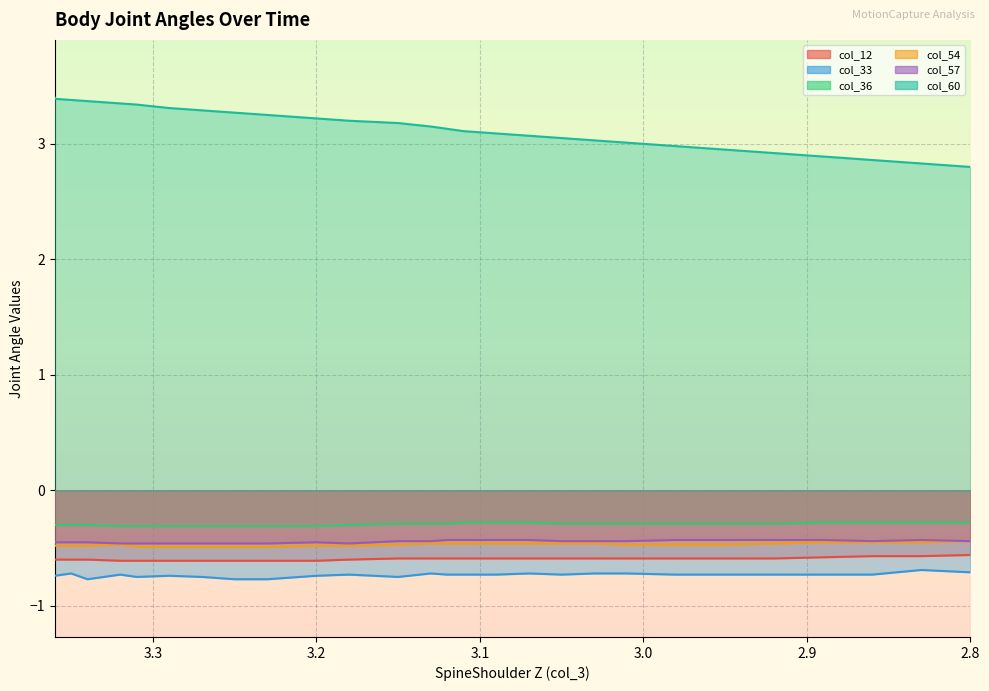

The value of col_36 at 15 is -0.4. True or false?

False